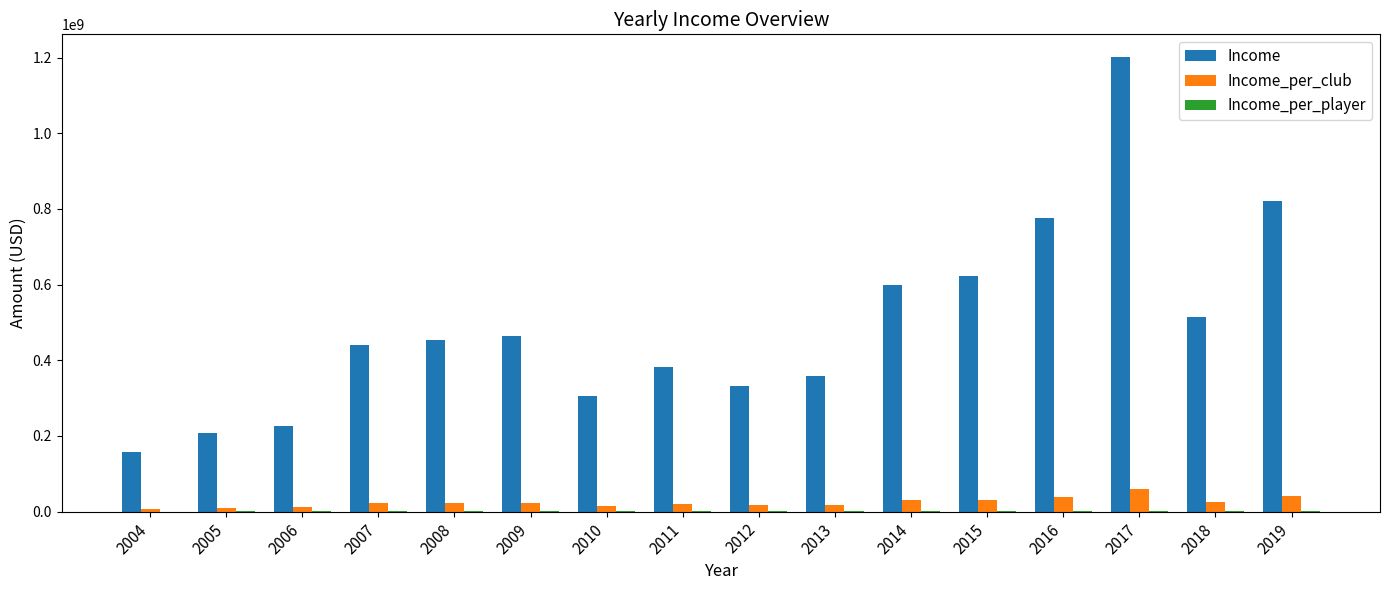

The value of Income_per_club at 2017 is 60061961.5. True or false?

True